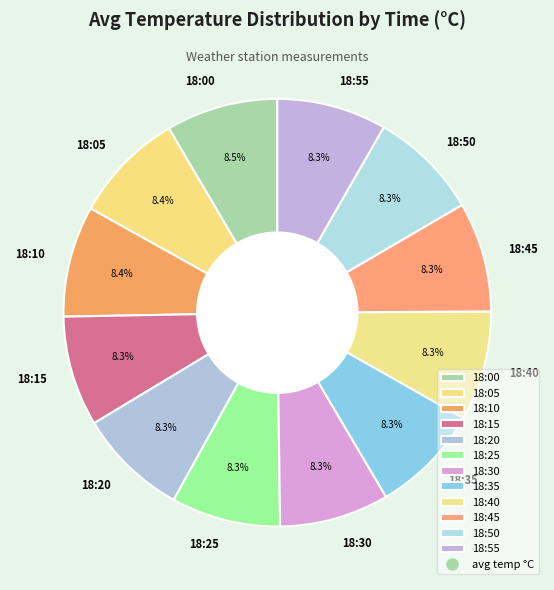

The 18:50 slice represents 8% of the pie. True or false?

True